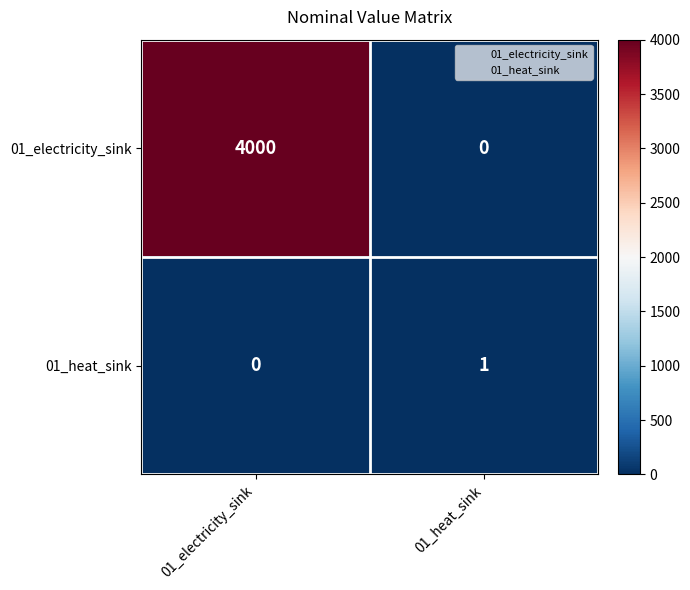

The value of 01_electricity_sink at 01_heat_sink is -2136. True or false?

False